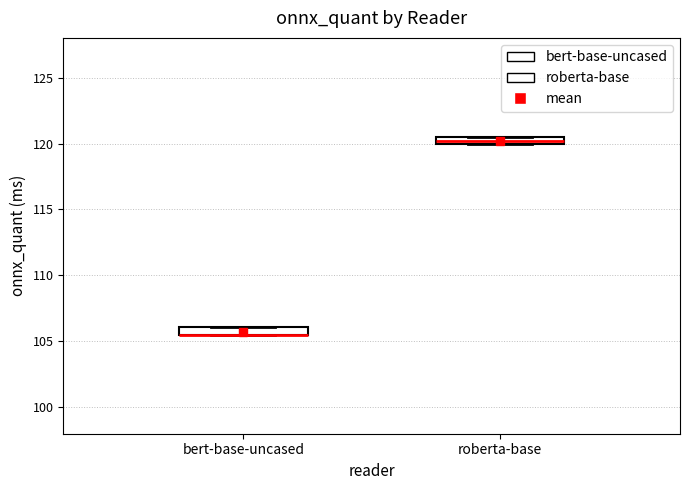

Where is the upper edge of the box for roberta-base on the y-axis? The values are not printed on the chart, so give them approximately, as read against the axis.

120.5